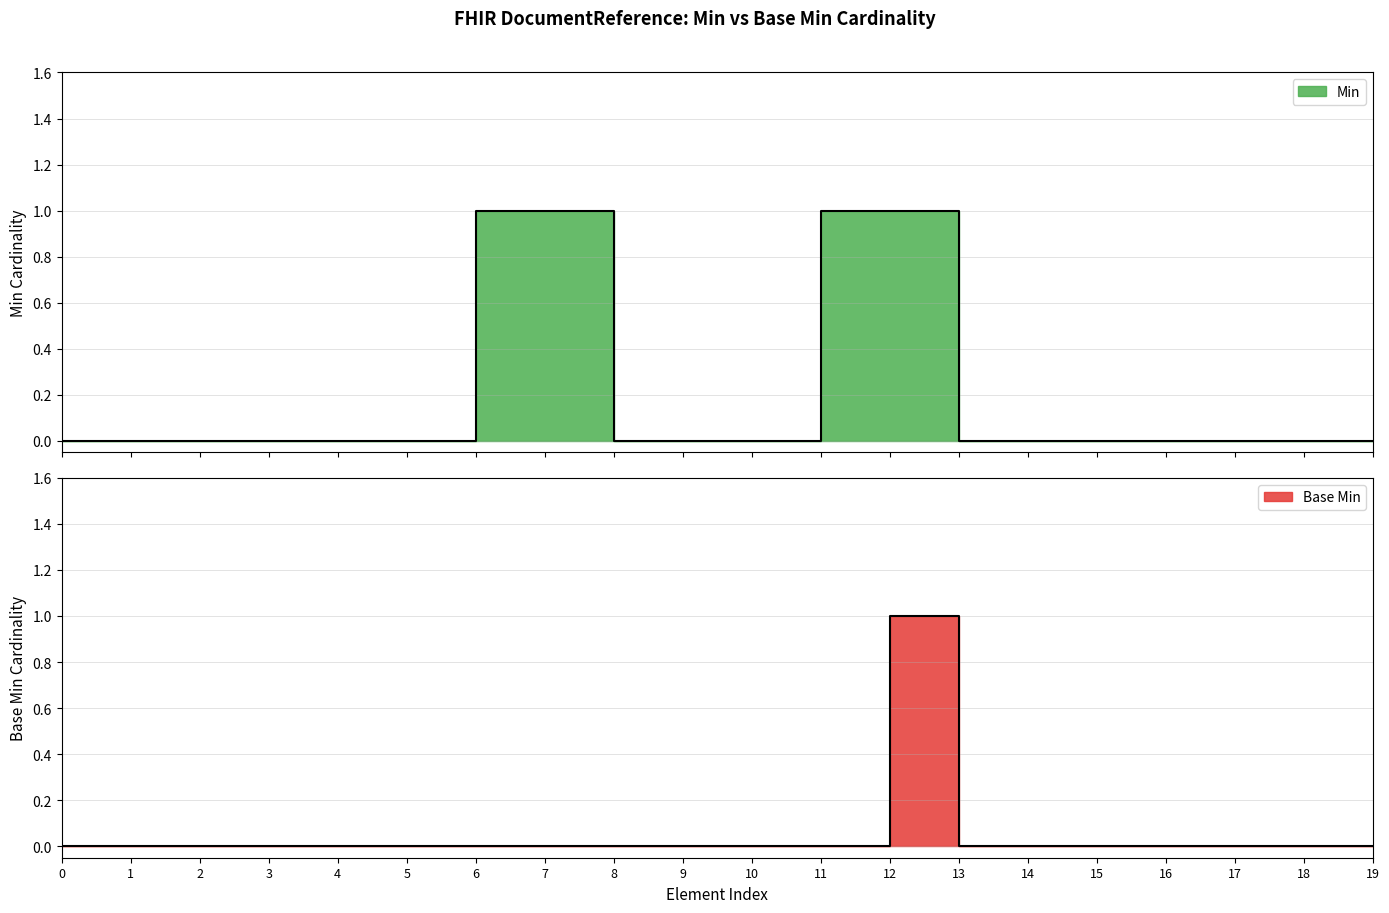

True or false: Min and Base Min cross at least once.

False